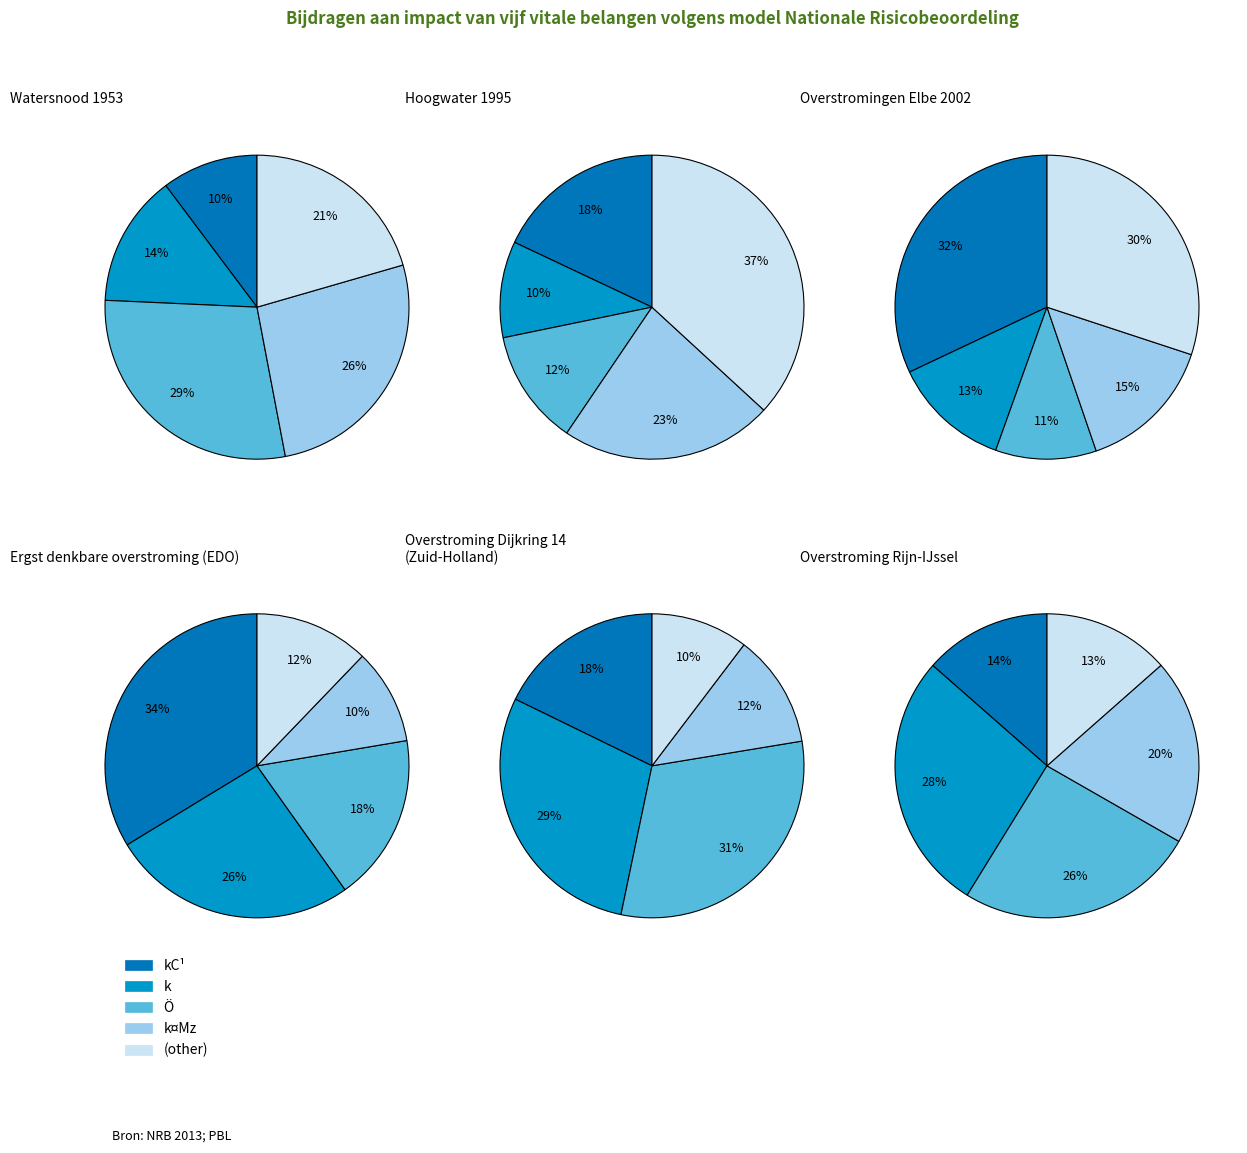

Which series changed the most between 7 and 8?

Ö